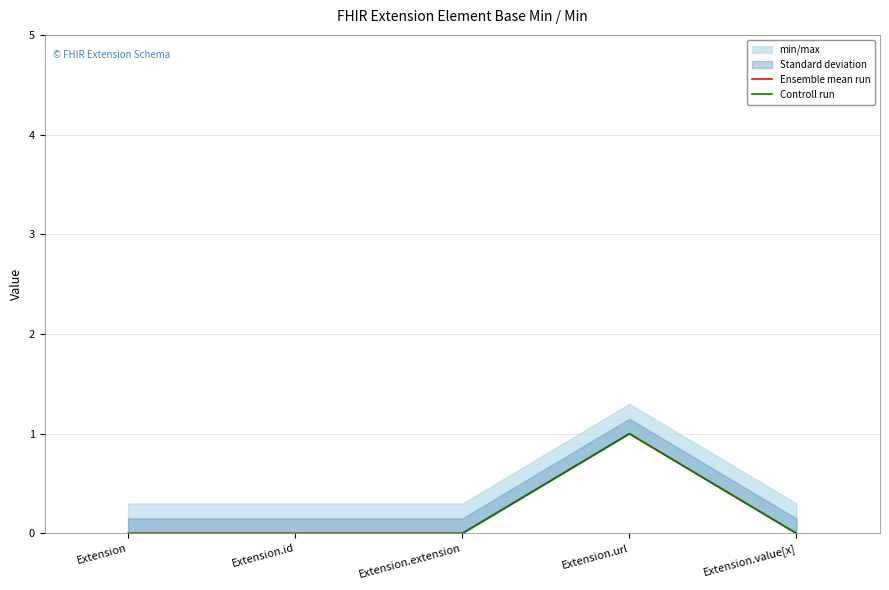

True or false: Ensemble mean run has more than 2 points higher than both neighbors.

False